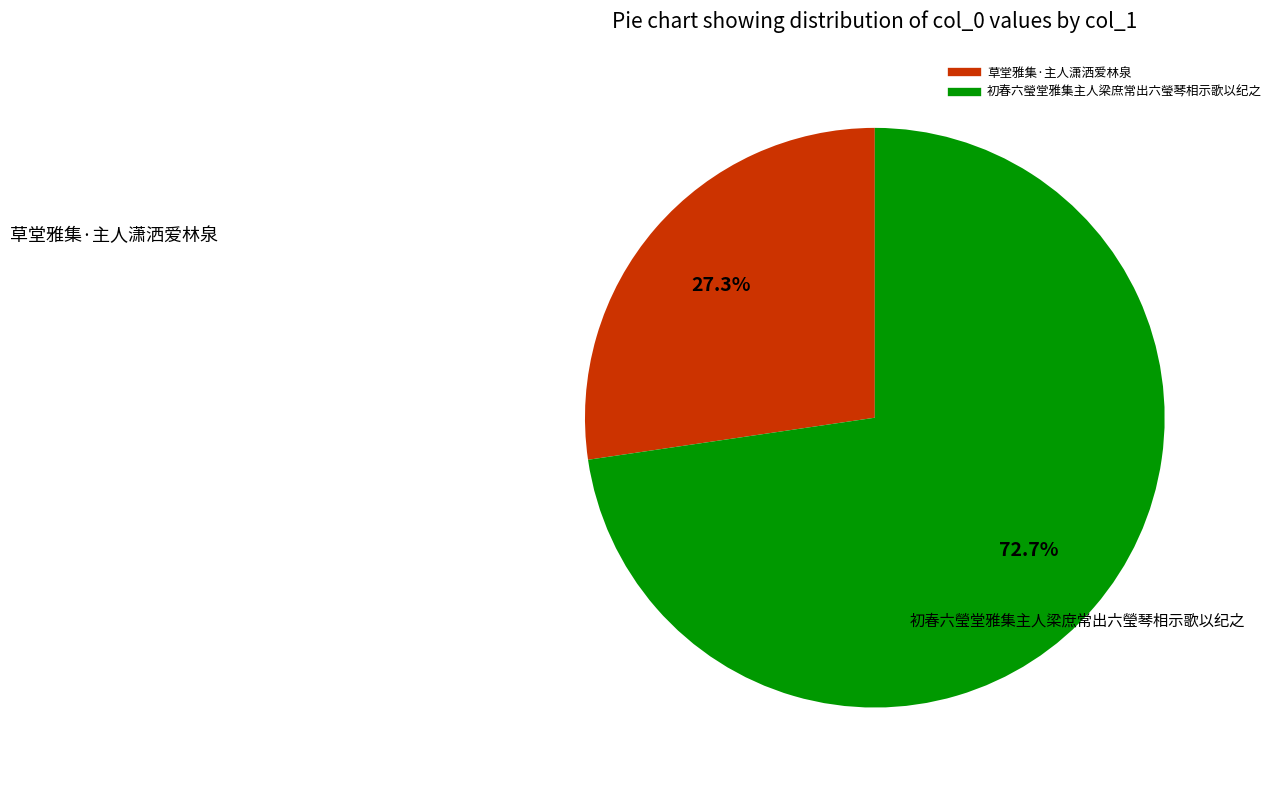

True or false: 草堂雅集·主人潇洒爱林泉 accounts for 27% of the total.

True